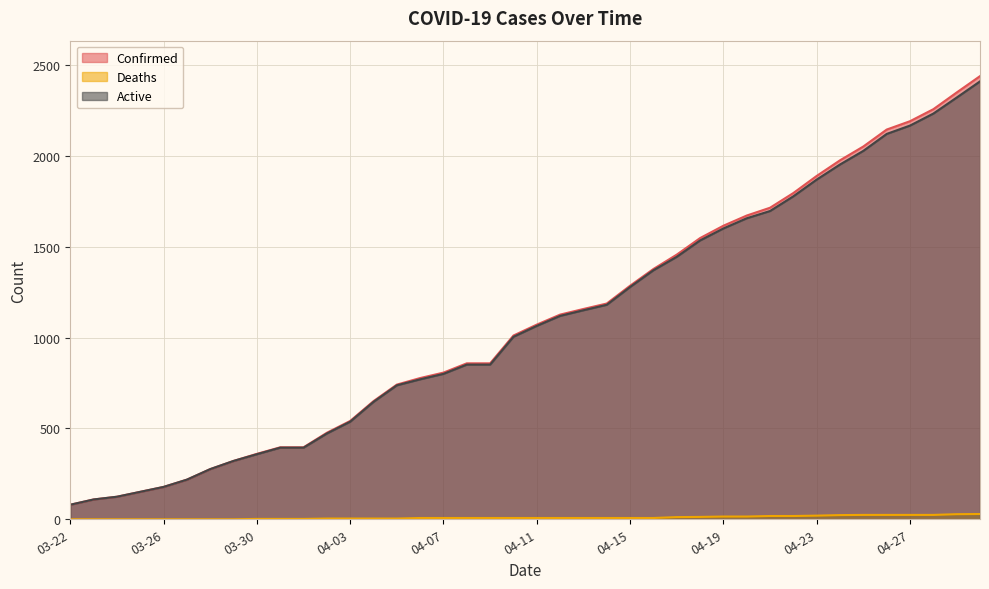

How many values in the Confirmed series are below 1071?

20